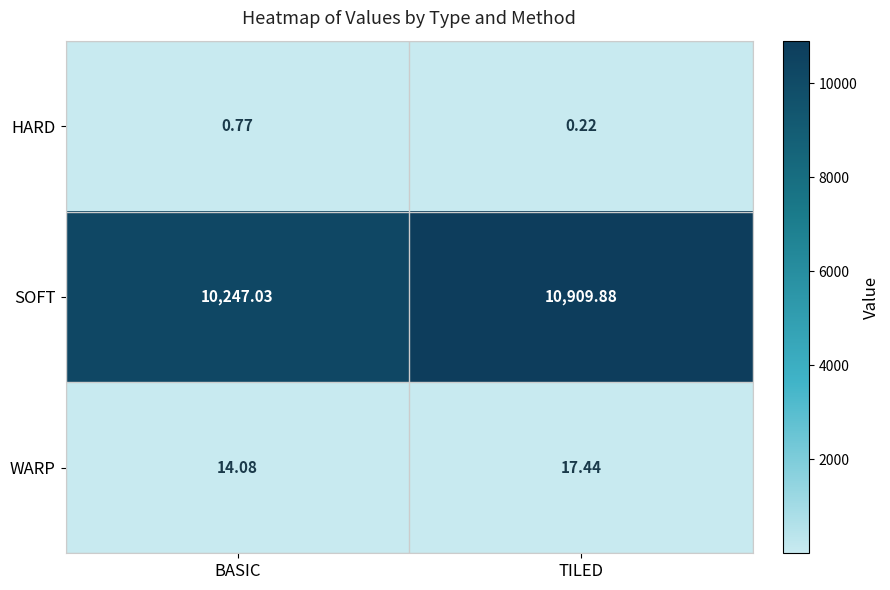

Is the value of SOFT at TILED greater than the value of WARP at TILED?

Yes